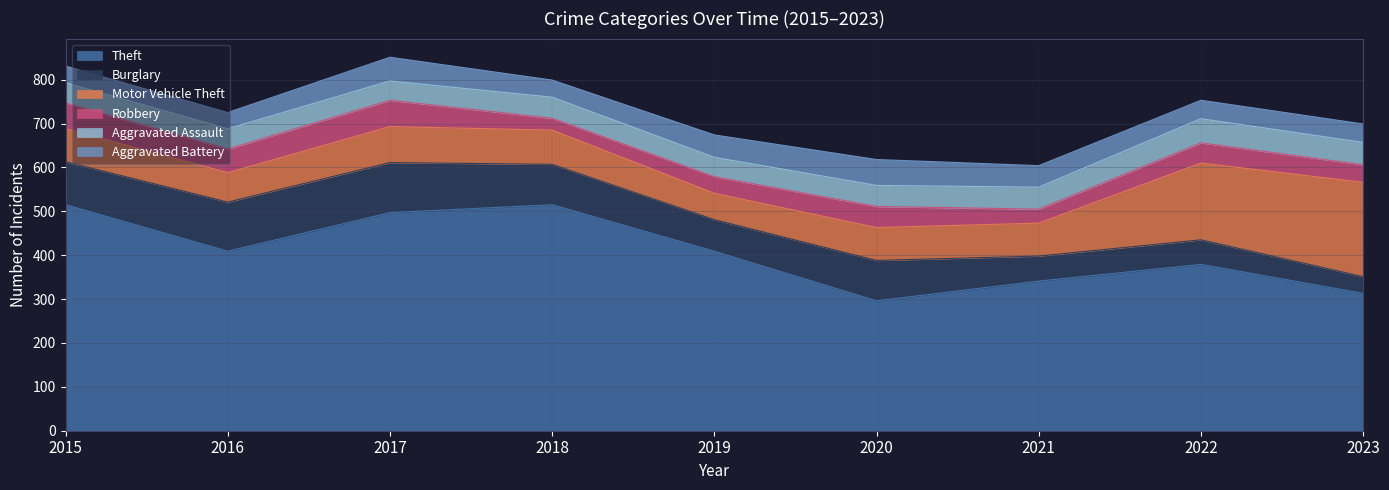

Which category has the highest value across all series?

2015